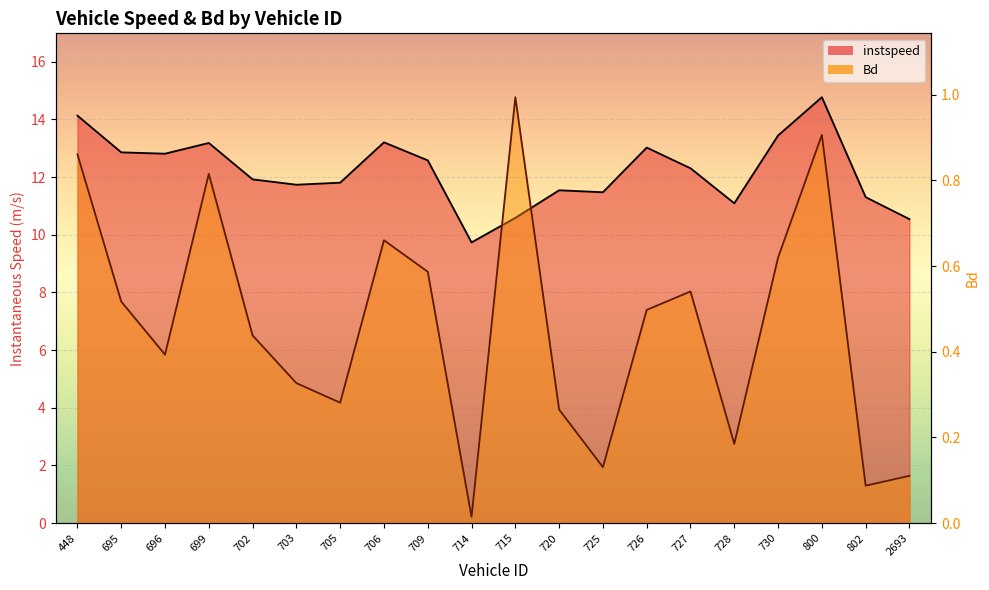

At which category is the sum across all series the highest?

800